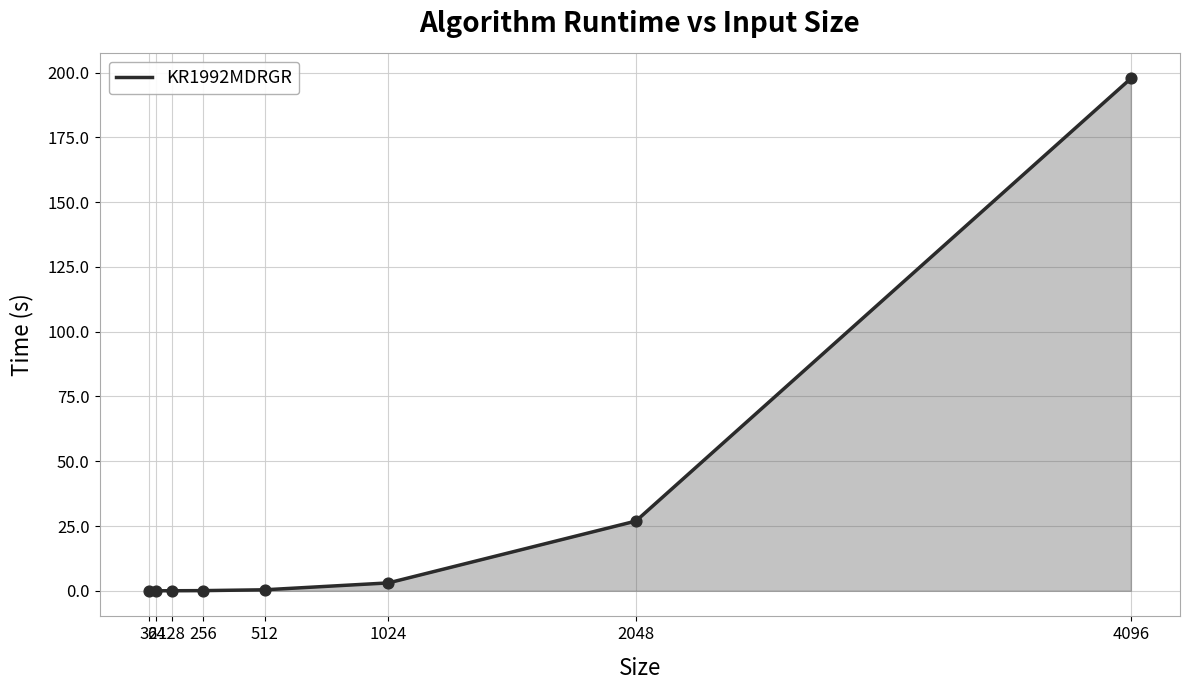

What is the change in value from 256 to 512?

+0.3